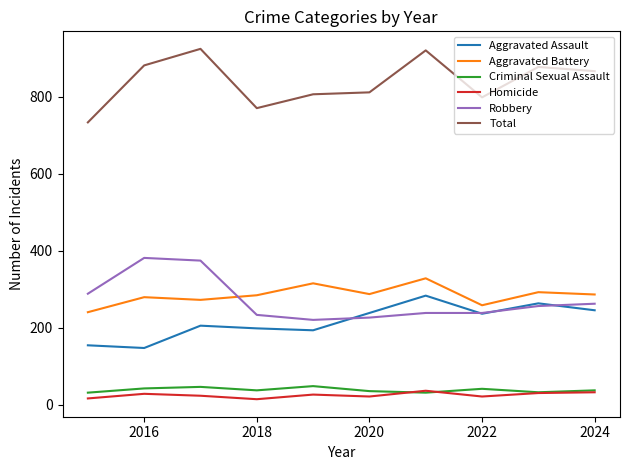

What is the highest value of the Homicide series?

37